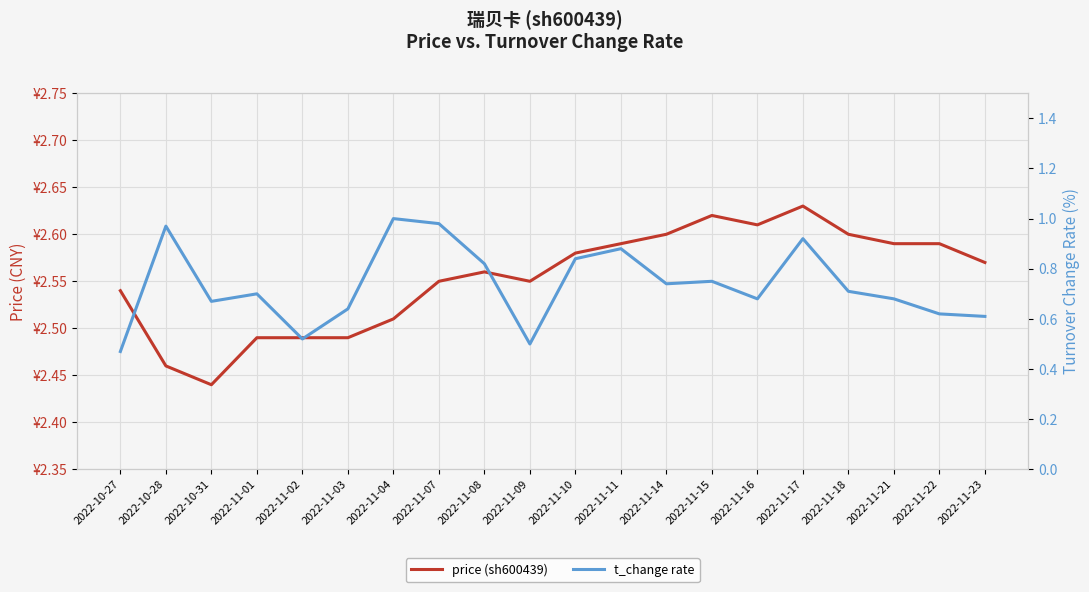

At which category does the chart reach its peak across all series?

2022-11-17